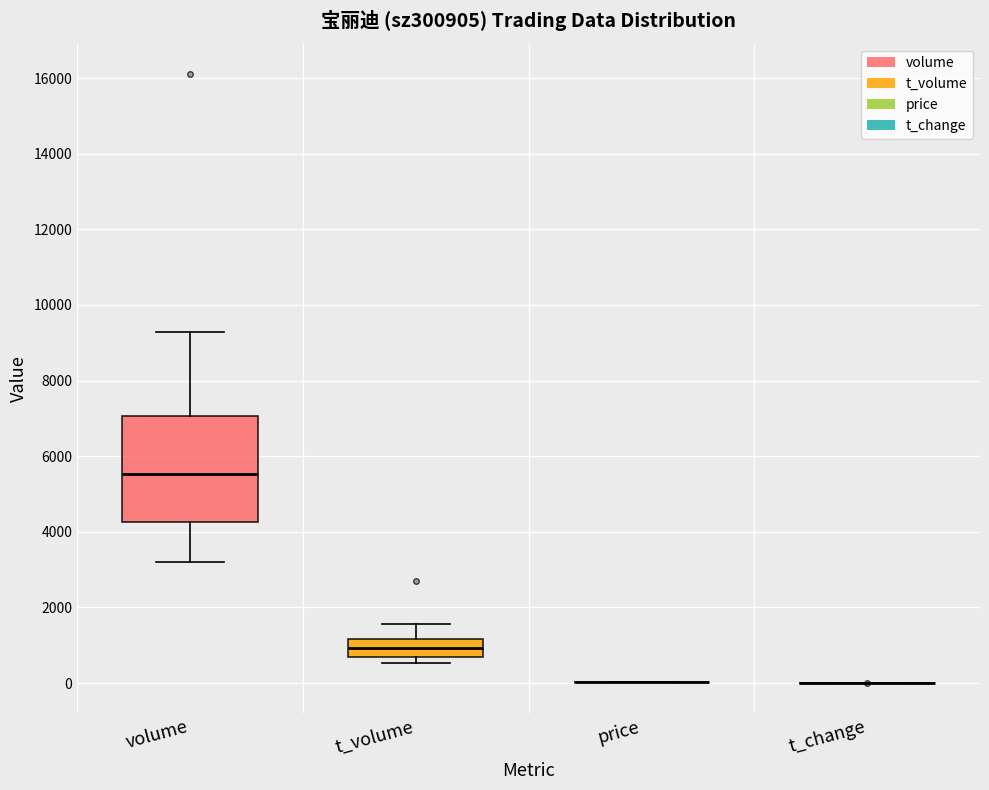

Where is the upper edge of the box for t_volume on the y-axis? The values are not printed on the chart, so give them approximately, as read against the axis.

1200